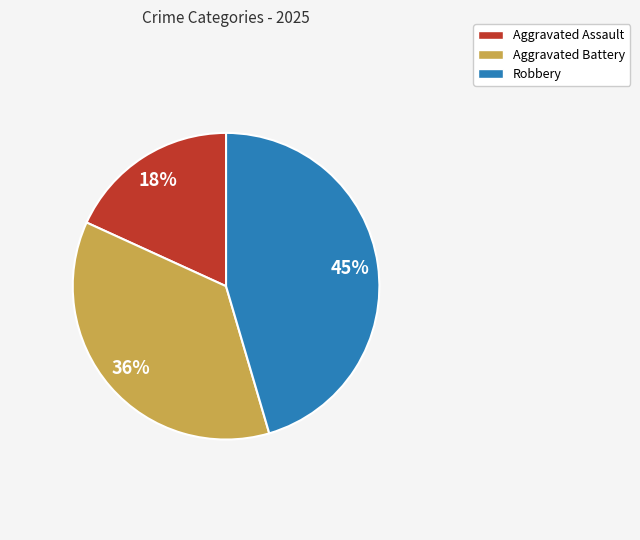

To the nearest percent, what is the difference between the largest and smallest slice percentages?

27%